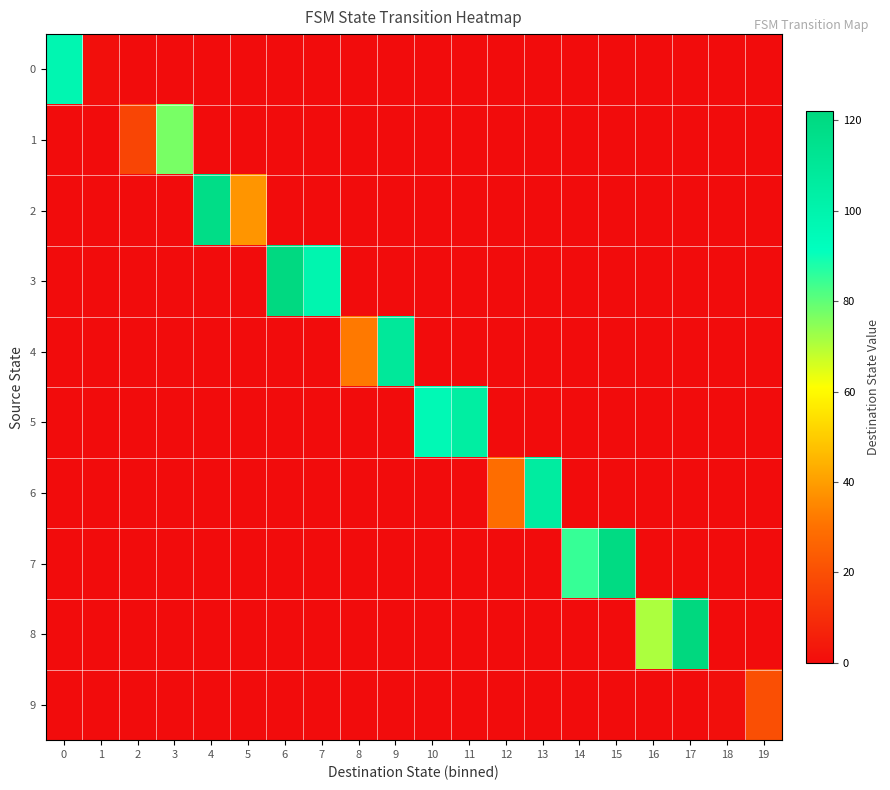

At how many categories does at least one series exceed 72?

12